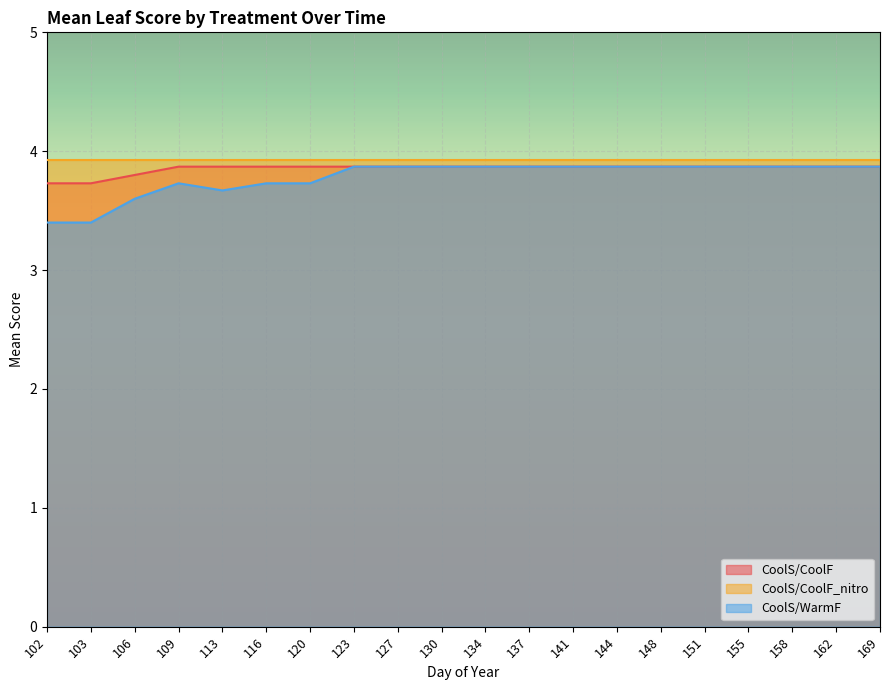

Count the CoolS/WarmF values in the range 3 to 4.

20